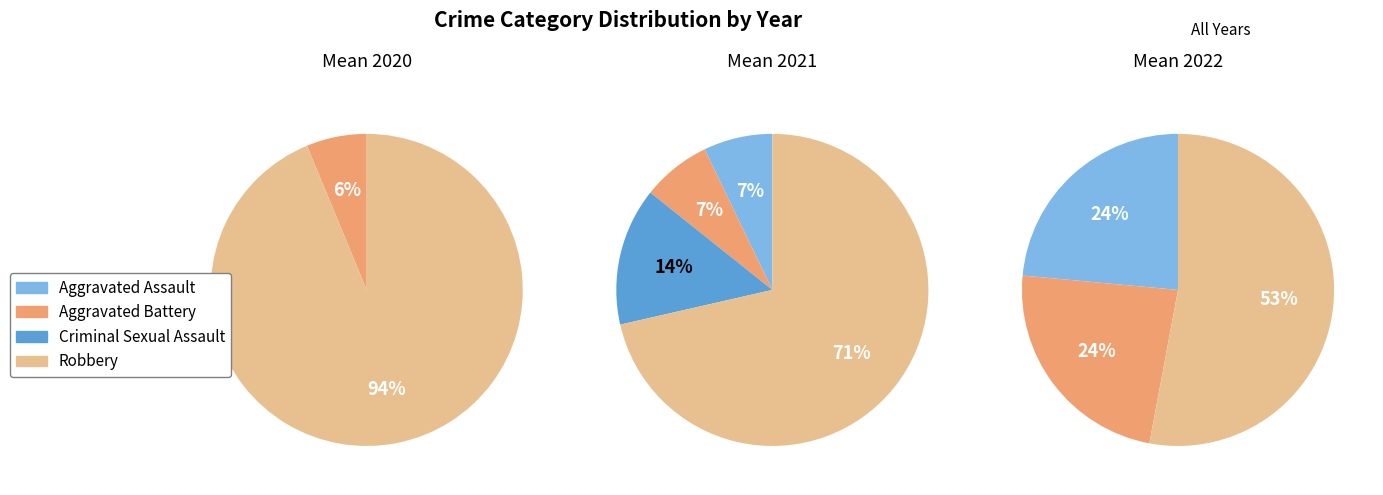

Count the number of slices in the pie.

4